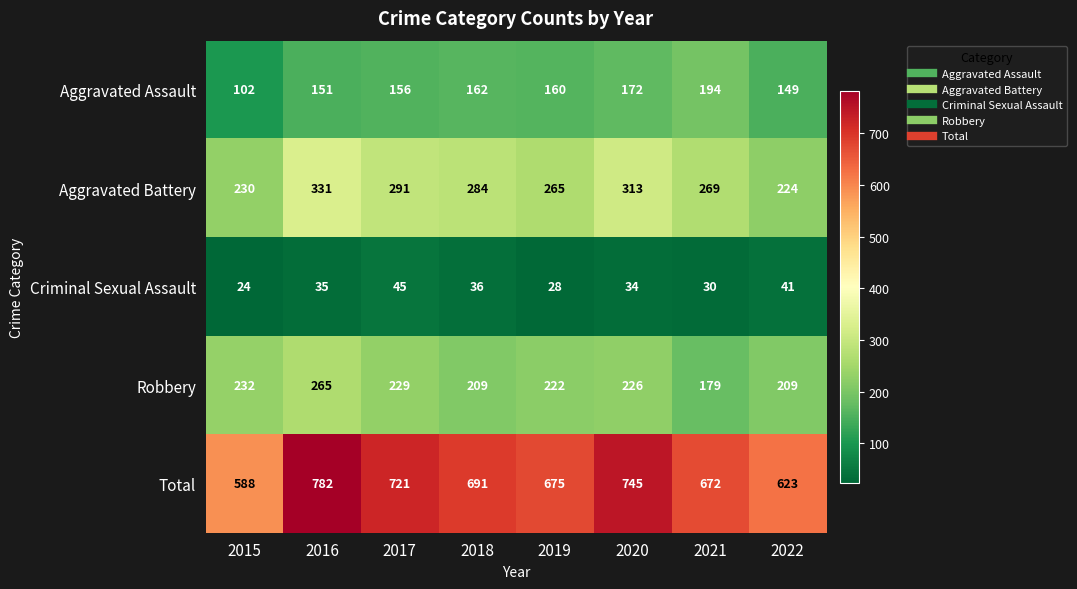

Rank the series at 2022 from lowest to highest value.

Criminal Sexual Assault, Aggravated Assault, Robbery, Aggravated Battery, Total